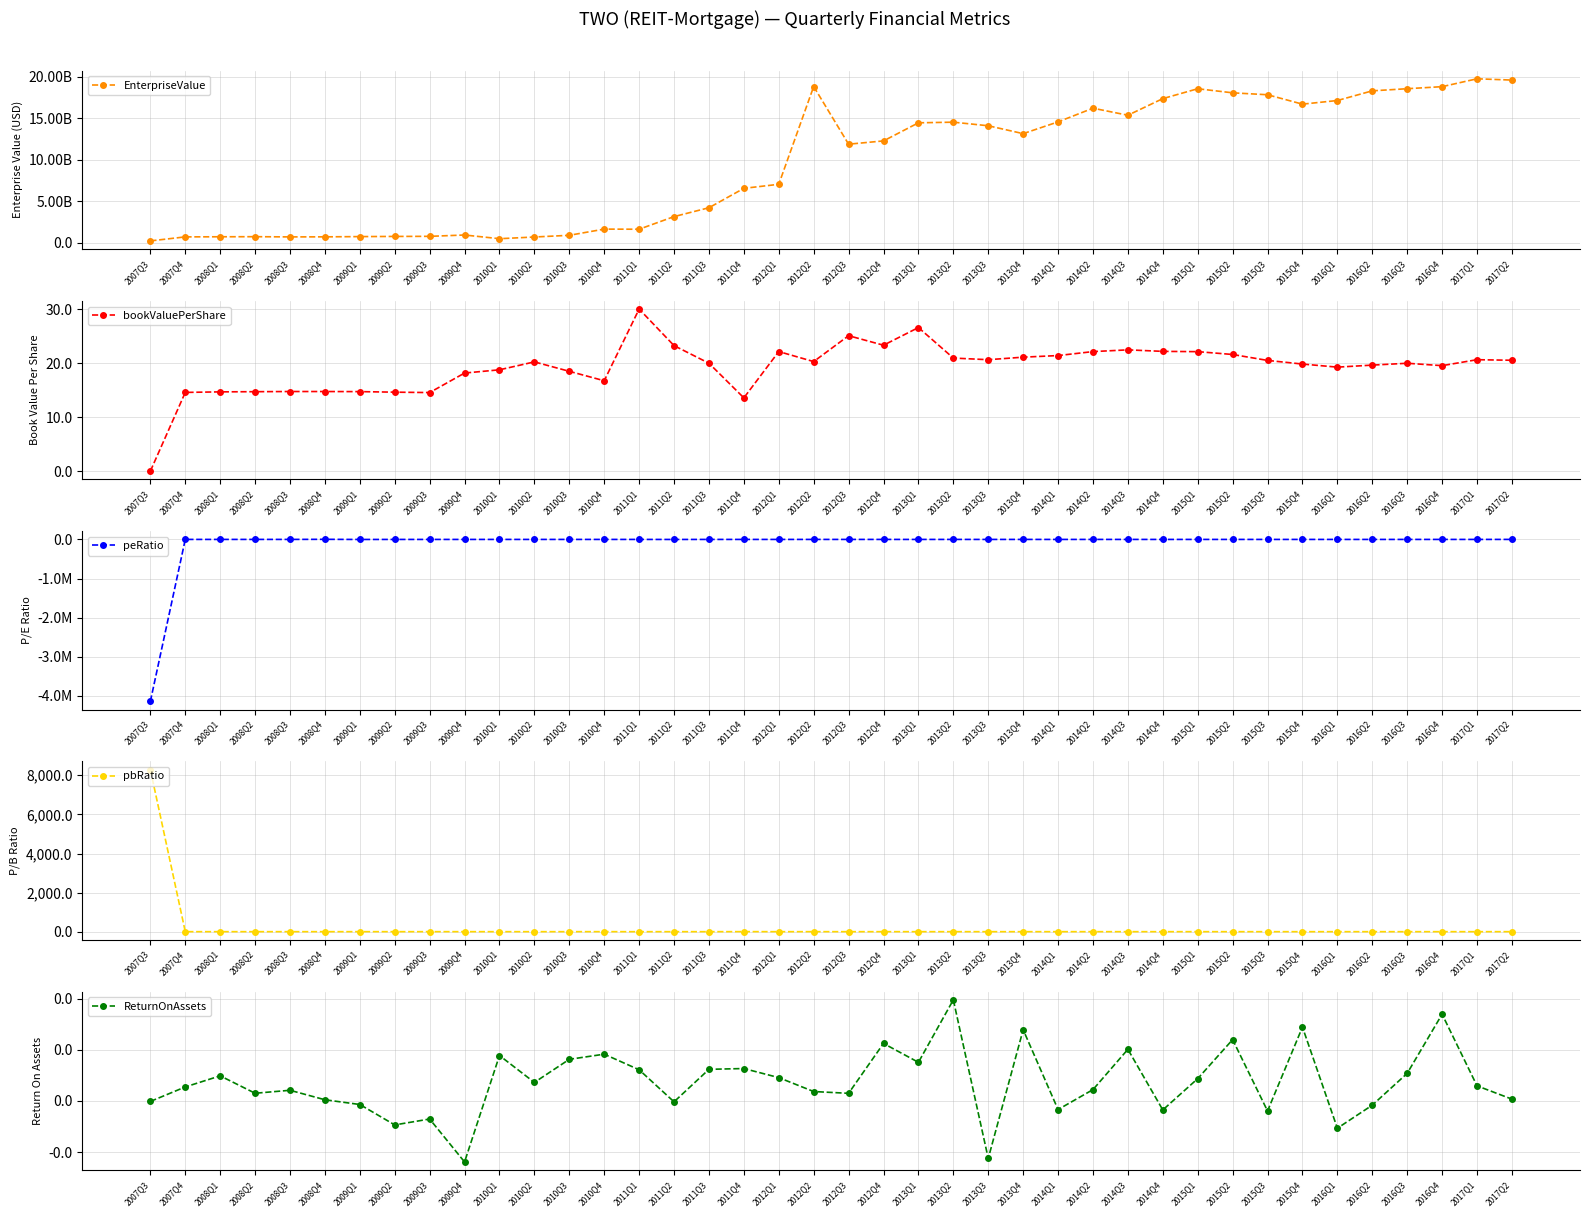

Between 2012Q4 and 2015Q4, which series saw the biggest shift?

EnterpriseValue